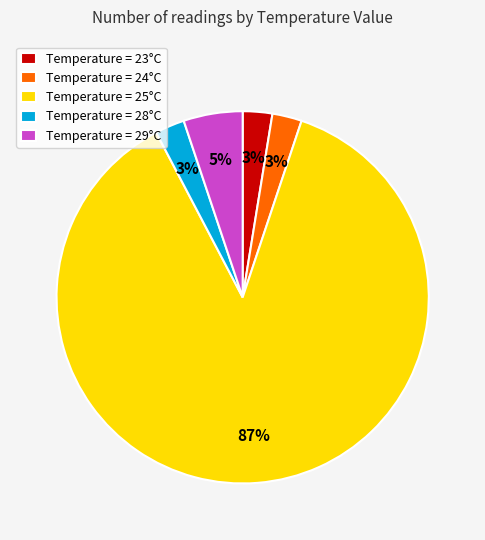

Count the number of slices in the pie.

5